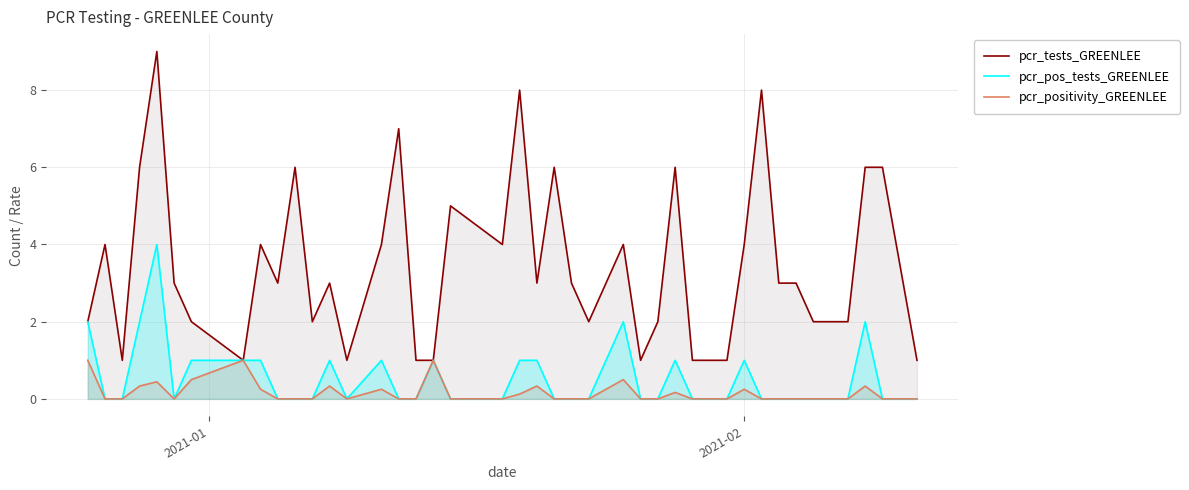

What is the greatest value displayed?

9.0